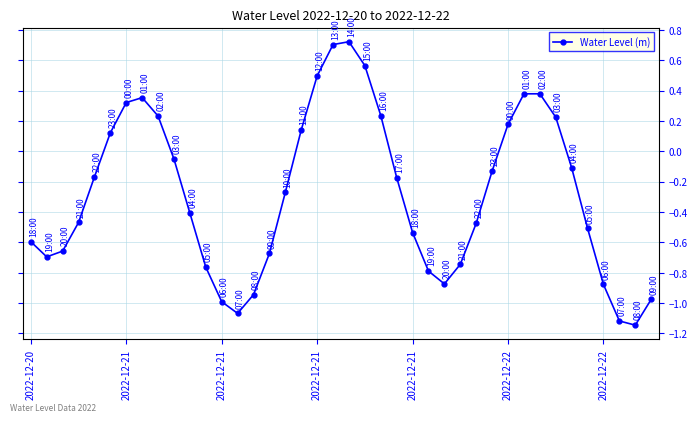

What is the sum of all values?

-11.2